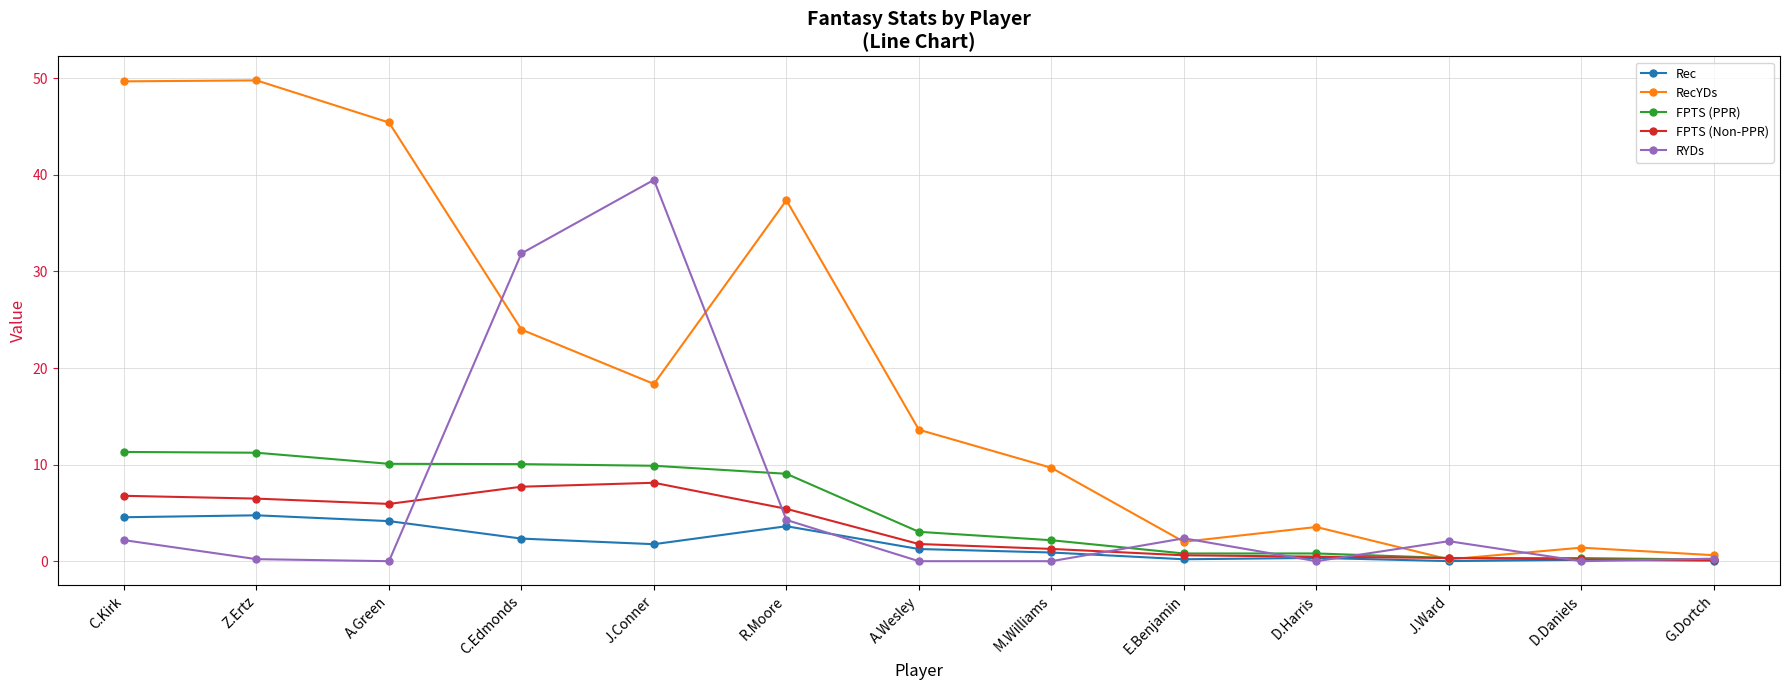

In RYDs, how many points are higher than both neighbors (excluding endpoints)?

3